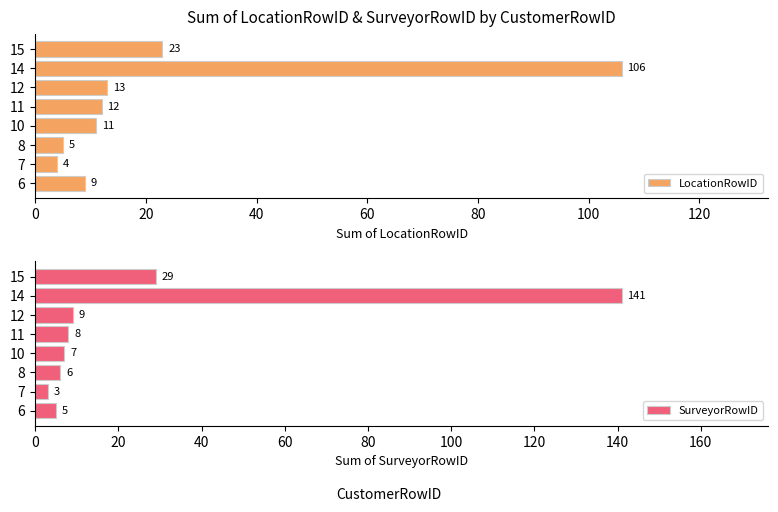

The LocationRowID series shows 23 at 15. True or false?

True